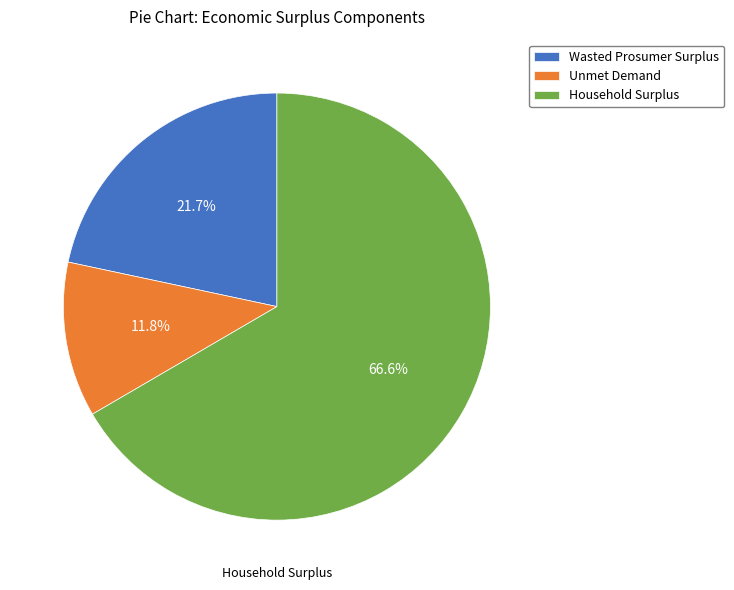

Count the number of slices in the pie.

3